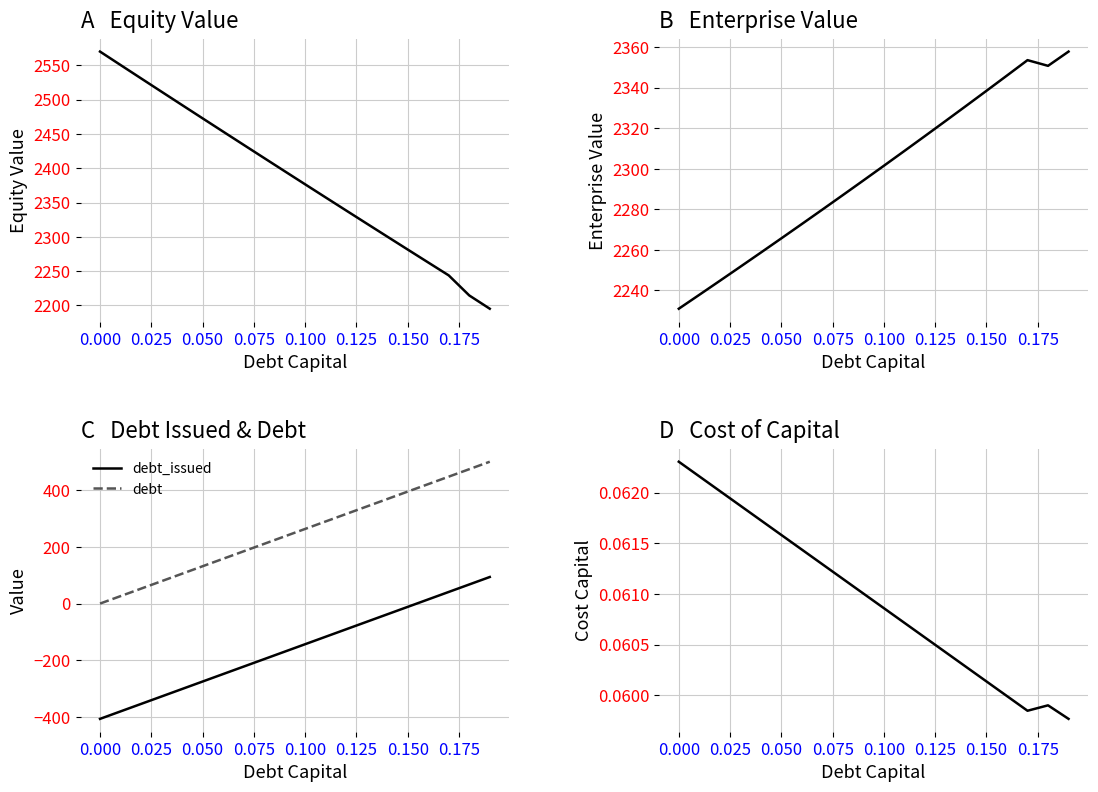

True or false: debt_issued and debt intersect in this chart.

False